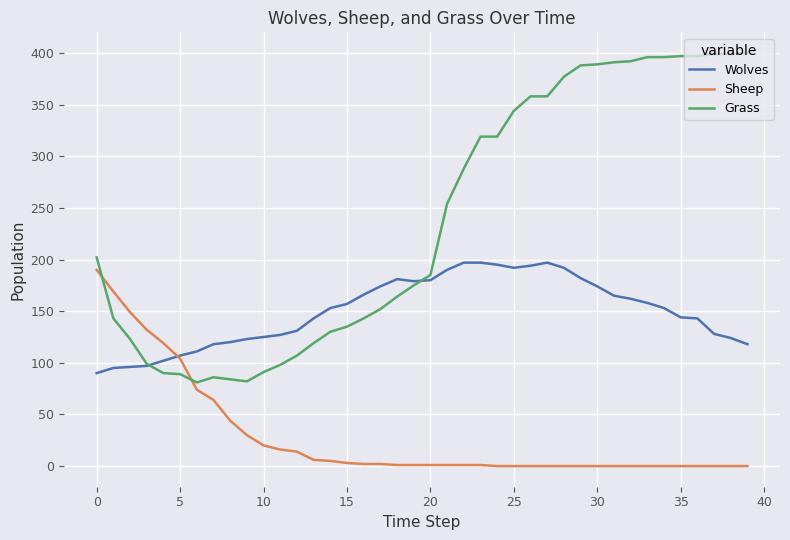

Does the chart have visible grid lines?

Yes